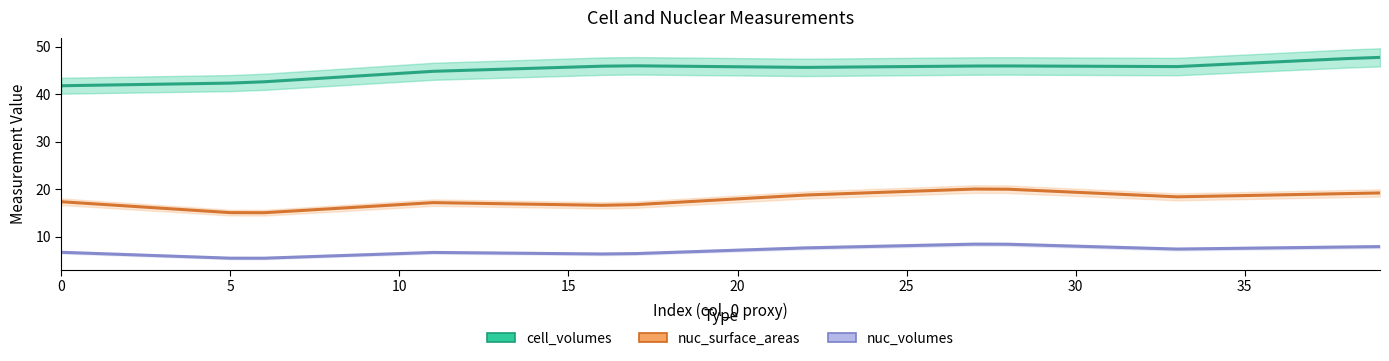

List the series in order of their peak value, lowest first.

nuc_volumes, nuc_surface_areas, cell_volumes